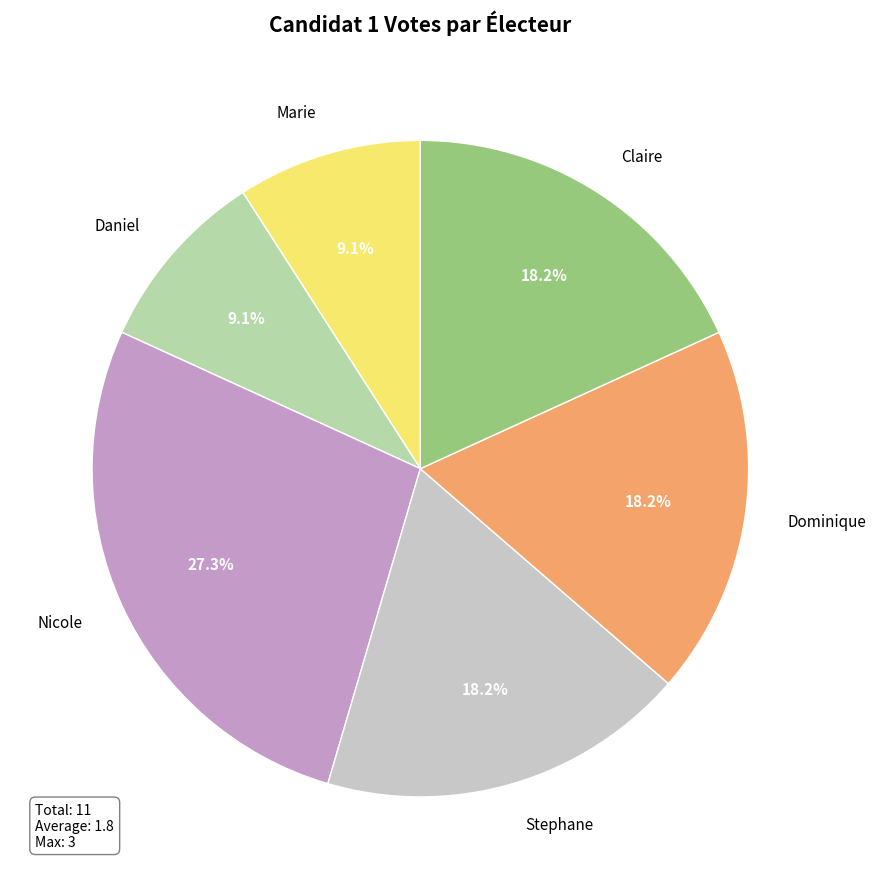

Which category has the biggest portion of the pie?

Nicole